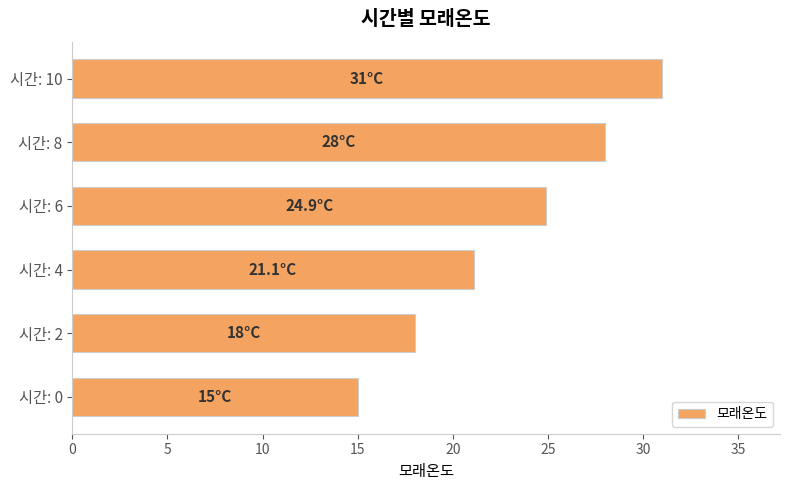

Approximately how many times larger is the value at 시간: 2 compared to 시간: 6?

0.7